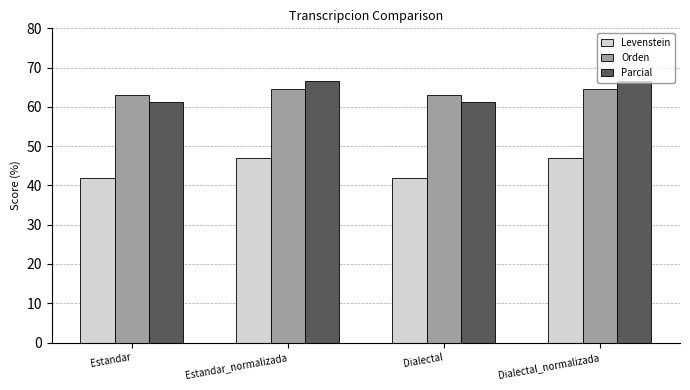

What is the average value of the Orden series?

63.8